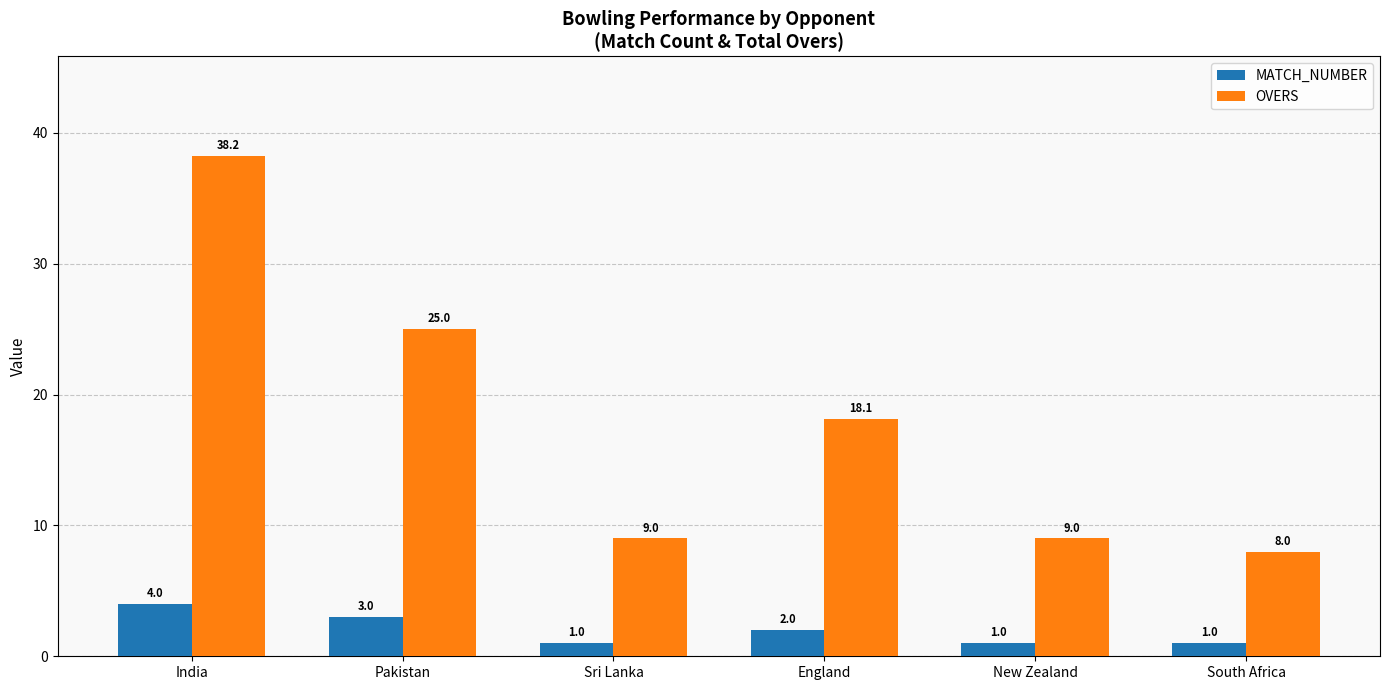

The OVERS series shows 6.3 at England. True or false?

False